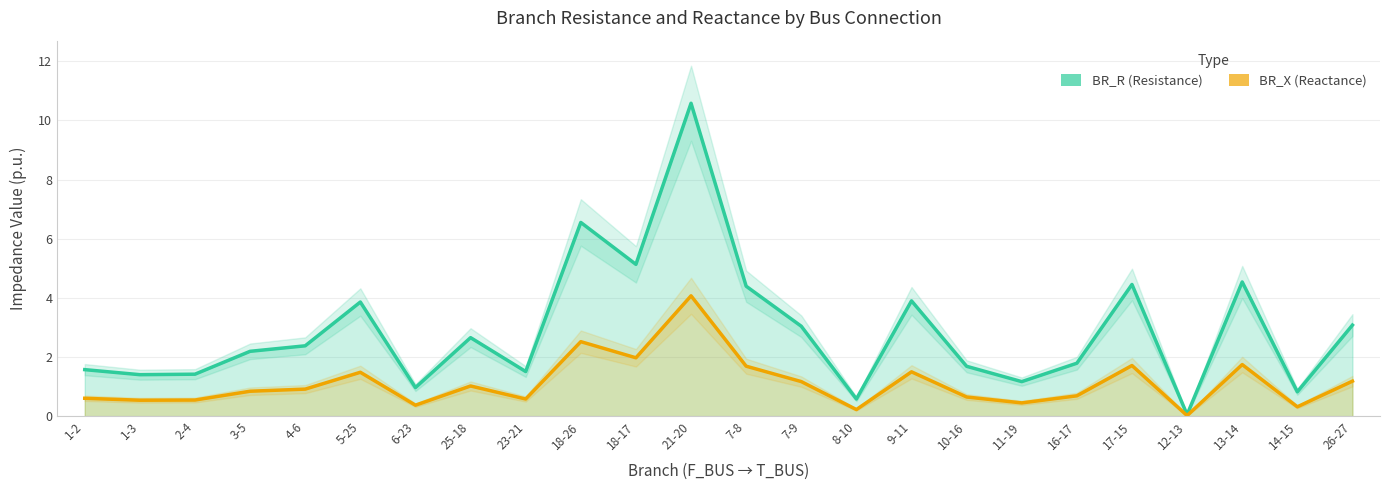

What is the maximum value for BR_X (Reactance)?

4.1